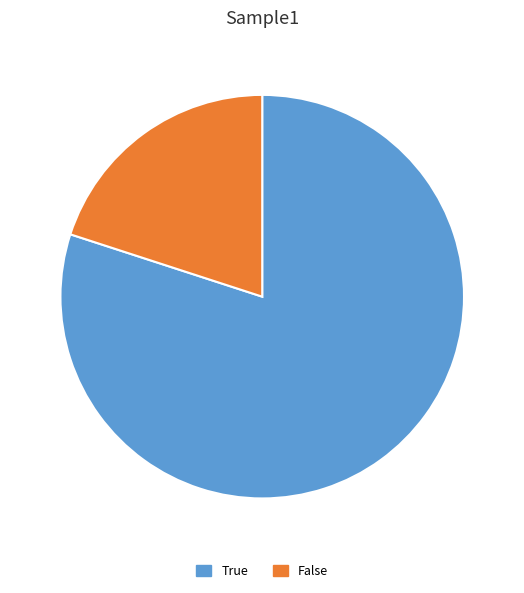

Between False and True, which is larger?

True